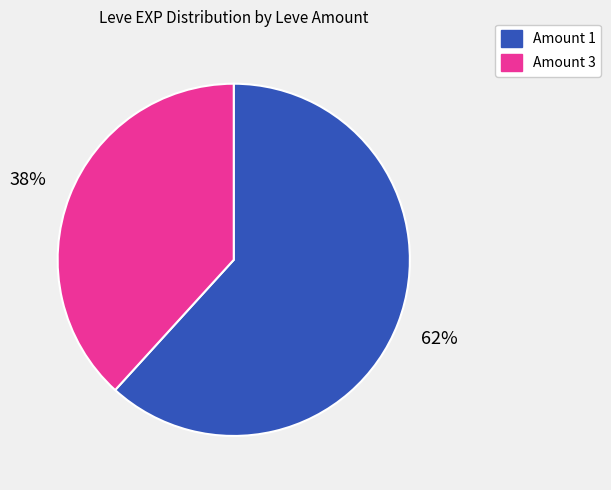

Is there any slice that represents more than half of the pie?

Yes